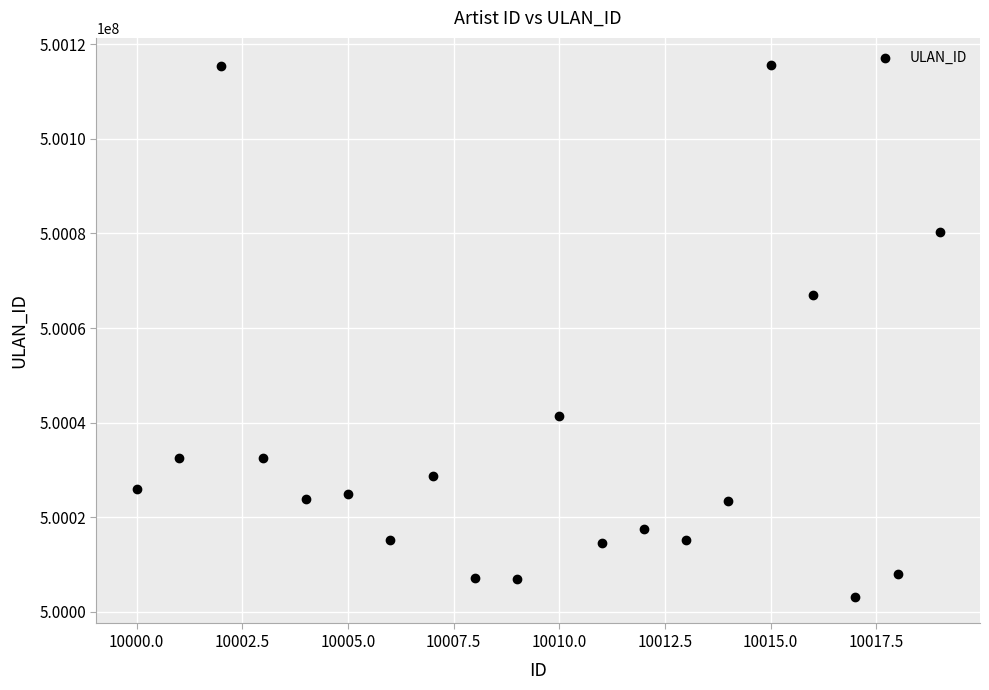

What is the range of Y values (max minus min)?

112560